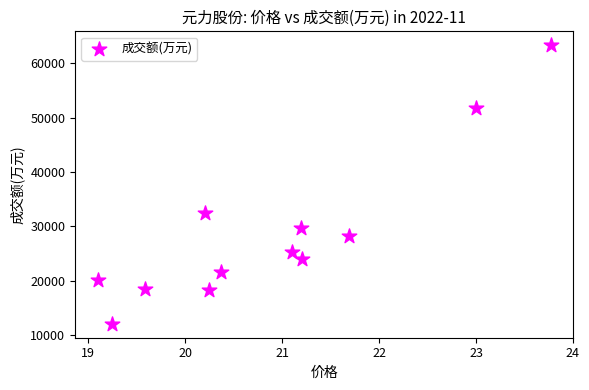

What Y value in the scatter plot is closest to 37692?

32447